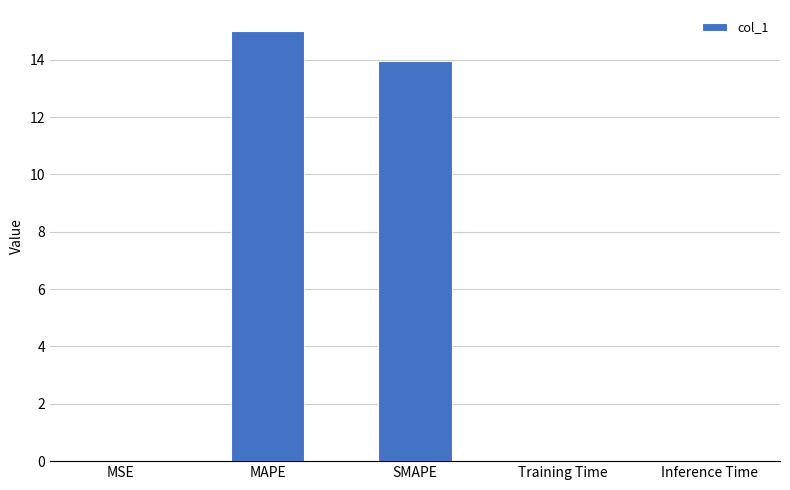

Is it true that the value at SMAPE is 13.9?

True